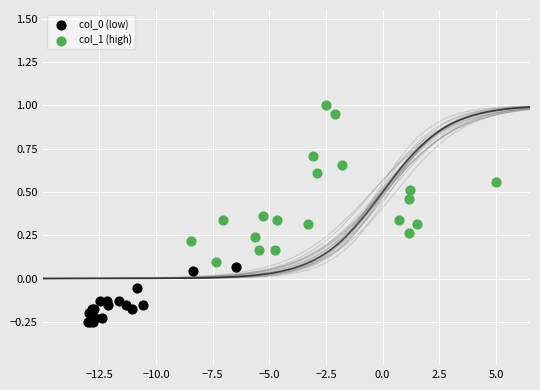

Which series contains the highest Y value?

col_1 (high)